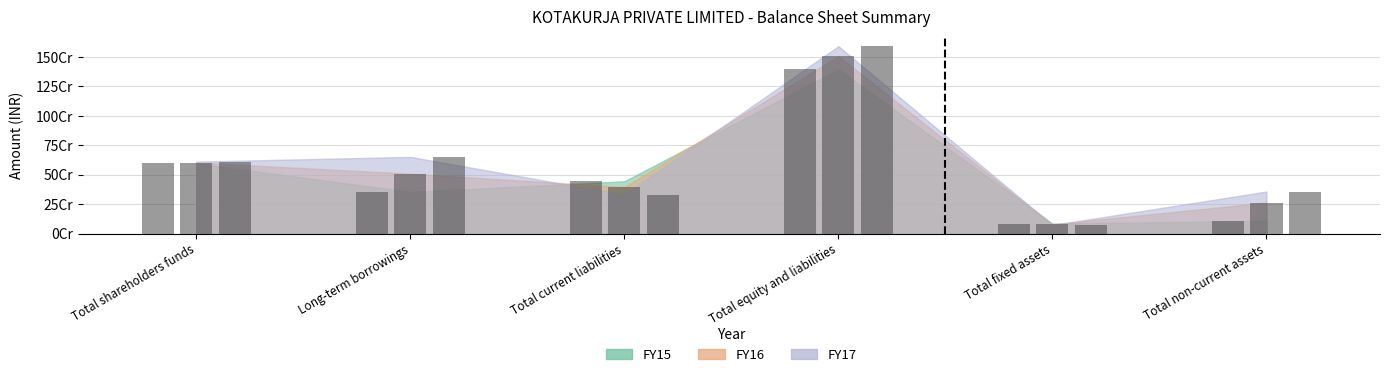

True or false: FY15 has a value of 834490506 at Total shareholders funds.

False